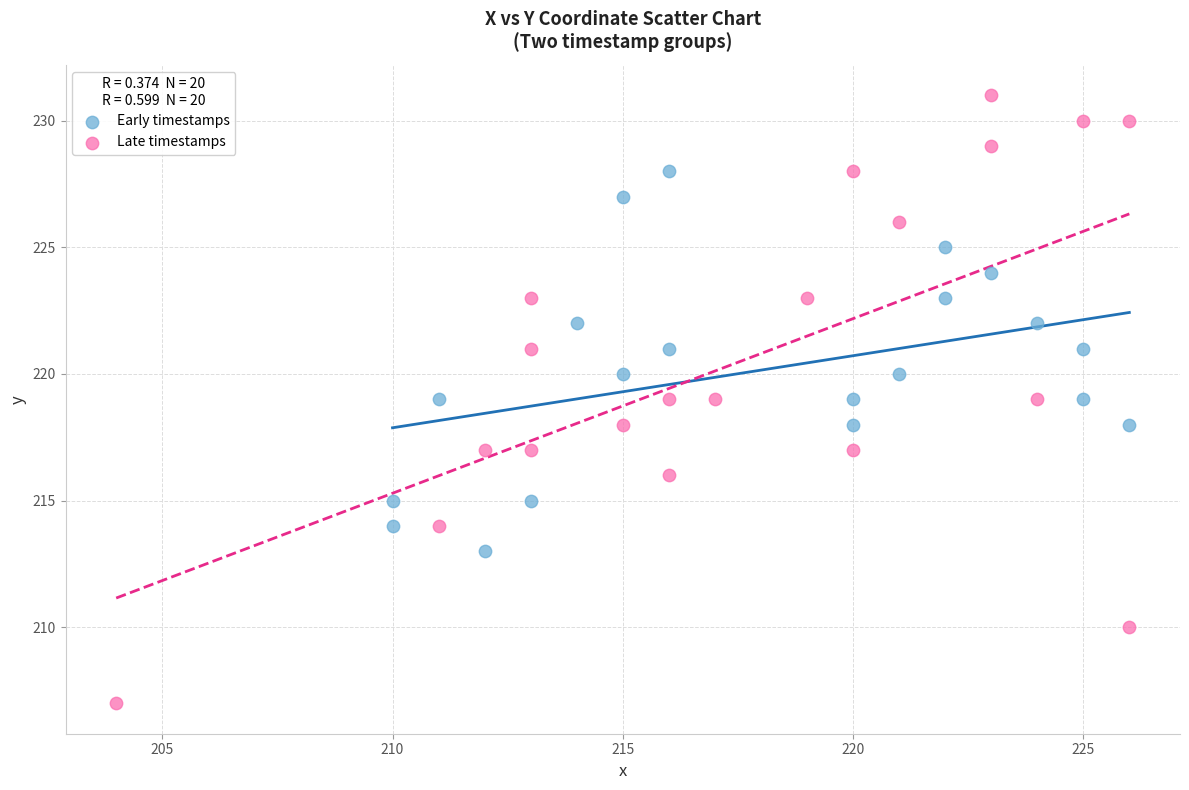

Which series has the largest Y range (max minus min)?

Late timestamps